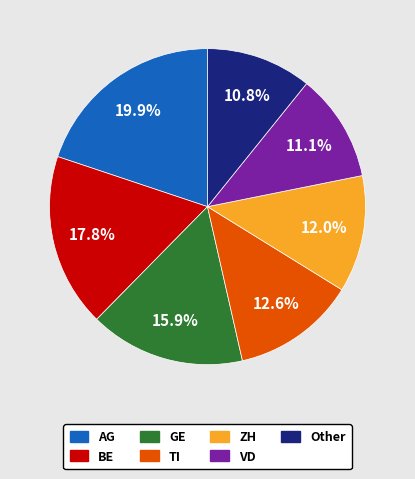

Does any single category account for the majority?

No